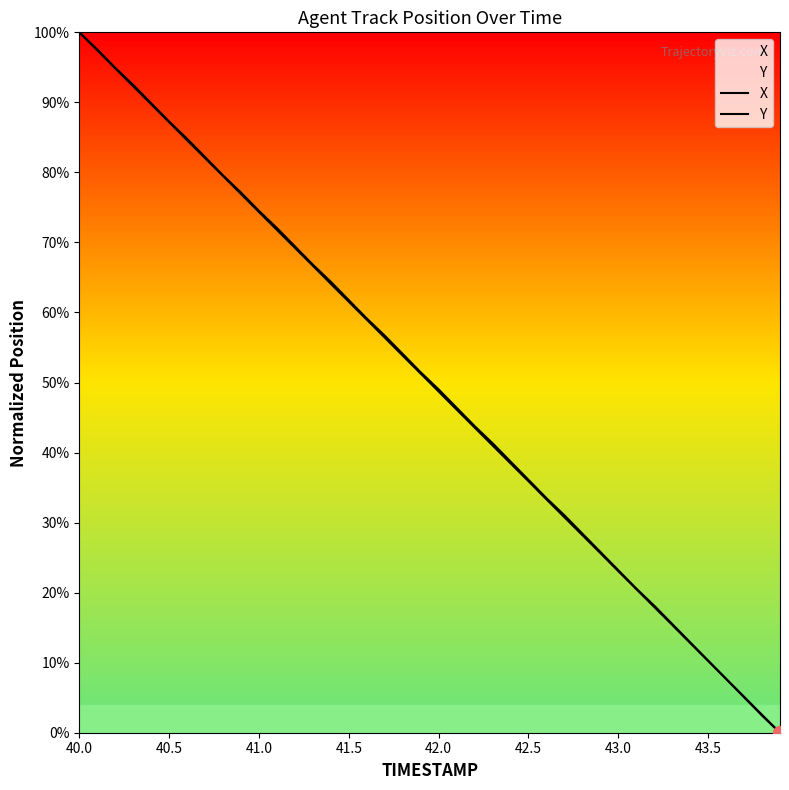

Where does the X series first go above 51?

40.0